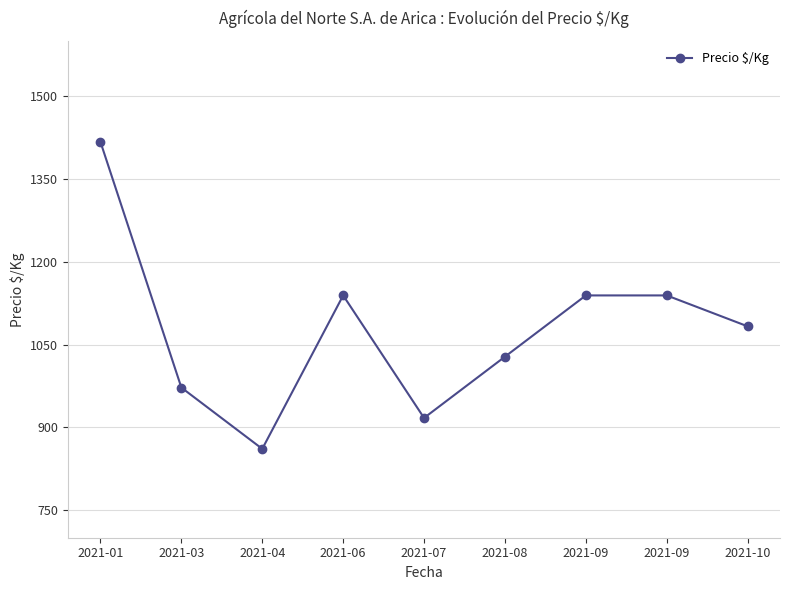

Is it true that the value at 2021-06 is 1514?

False